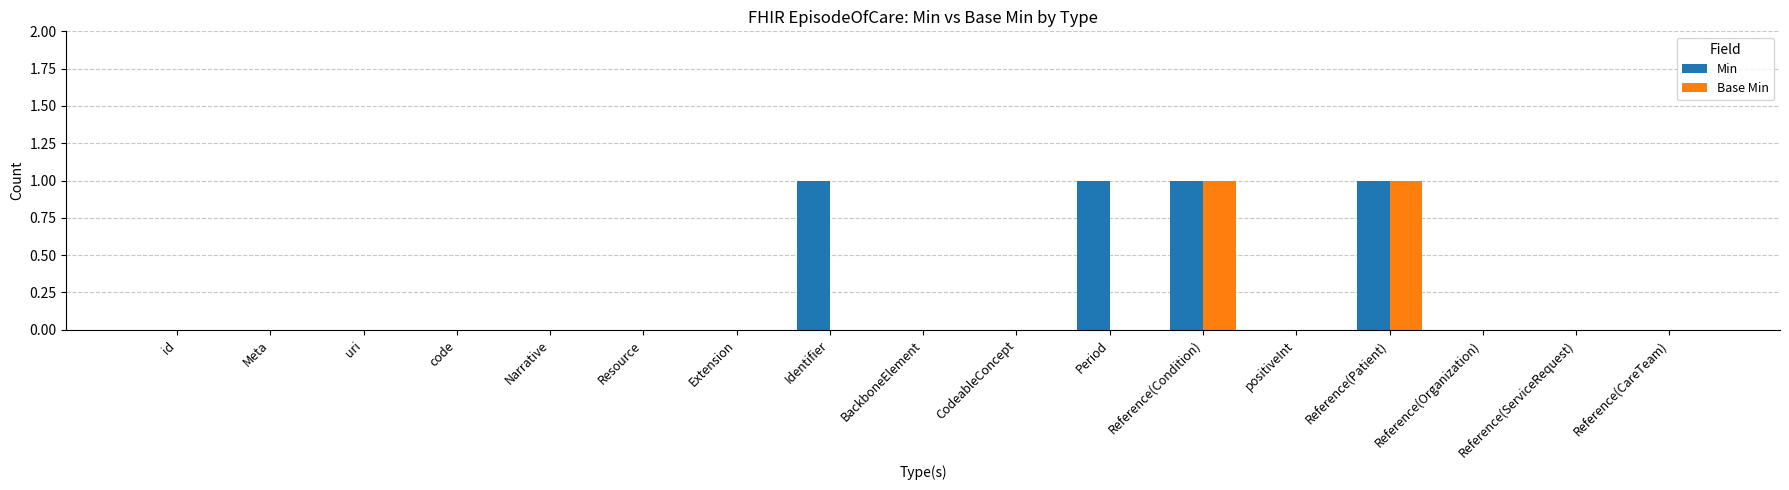

Reading right to left, extract all data points from this chart.

Min: Reference(CareTeam)=0	Reference(ServiceRequest)=0	Reference(Organization)=0	Reference(Patient)=1	positiveInt=0	Reference(Condition)=1	Period=1	CodeableConcept=0	BackboneElement=0	Identifier=1	Extension=0	Resource=0	Narrative=0	code=0	uri=0	Meta=0	id=0
Base Min: Reference(CareTeam)=0	Reference(ServiceRequest)=0	Reference(Organization)=0	Reference(Patient)=1	positiveInt=0	Reference(Condition)=1	Period=0	CodeableConcept=0	BackboneElement=0	Identifier=0	Extension=0	Resource=0	Narrative=0	code=0	uri=0	Meta=0	id=0